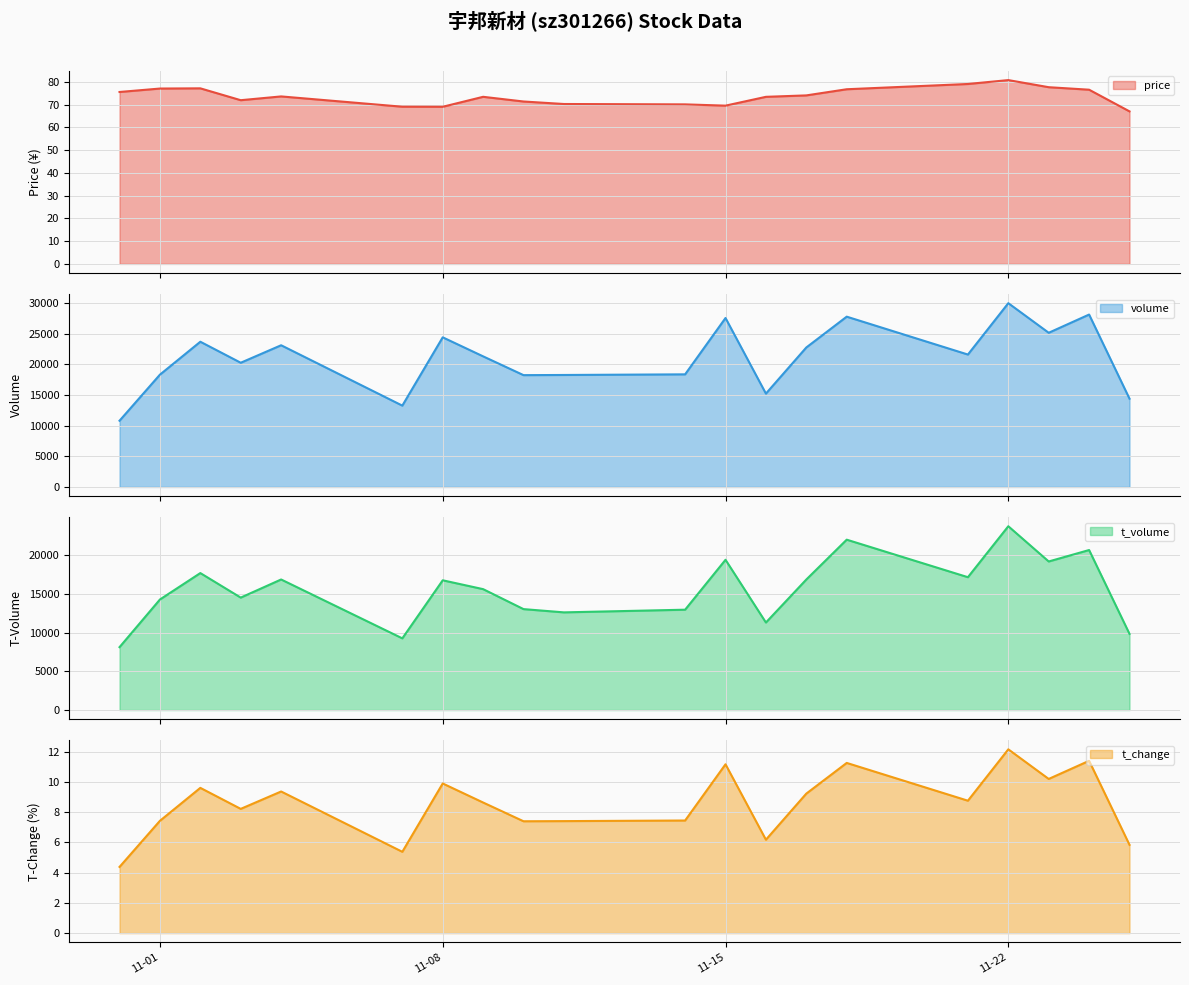

Is it true that price line equals 69.5 at 11-15?

True